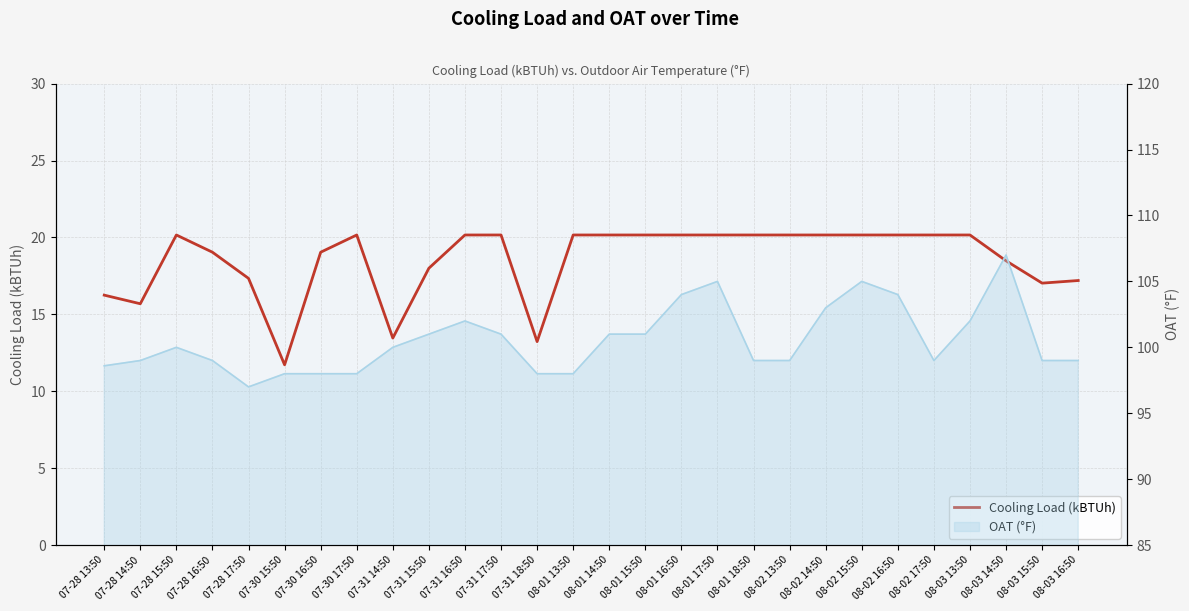

Reading left to right, transcribe all the data shown in this chart.

07-28 13:50=16.2	07-28 14:50=15.7	07-28 15:50=20.2	07-28 16:50=19.0	07-28 17:50=17.3	07-30 15:50=11.7	07-30 16:50=19.0	07-30 17:50=20.2	07-31 14:50=13.5	07-31 15:50=18.0	07-31 16:50=20.2	07-31 17:50=20.2	07-31 18:50=13.2	08-01 13:50=20.2	08-01 14:50=20.2	08-01 15:50=20.2	08-01 16:50=20.2	08-01 17:50=20.2	08-01 18:50=20.2	08-02 13:50=20.2	08-02 14:50=20.2	08-02 15:50=20.2	08-02 16:50=20.2	08-02 17:50=20.2	08-03 13:50=20.2	08-03 14:50=18.5	08-03 15:50=17.0	08-03 16:50=17.2